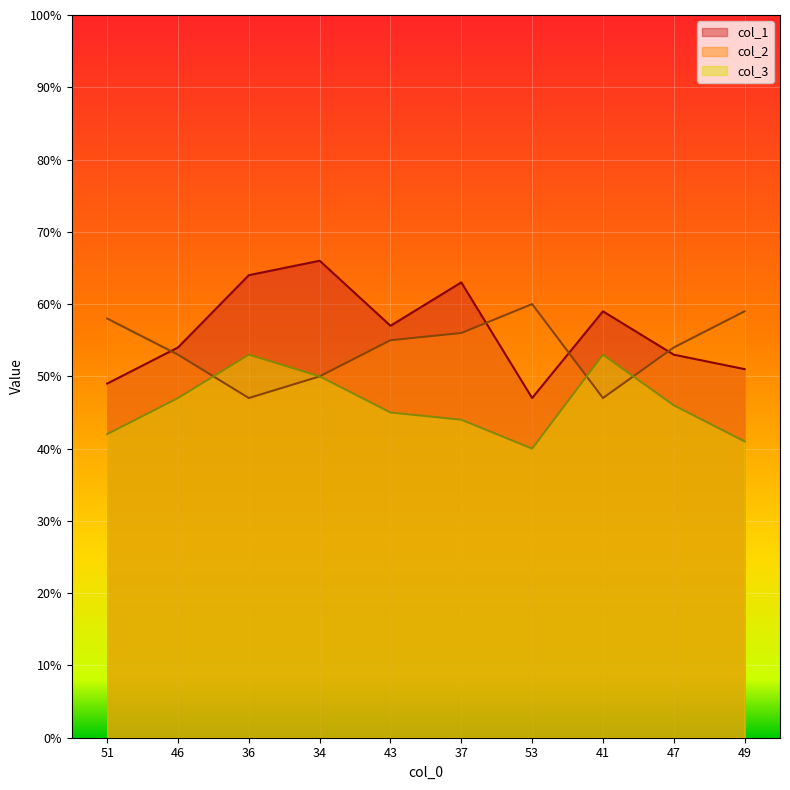

The value of col_1 at 36 is 64. True or false?

True